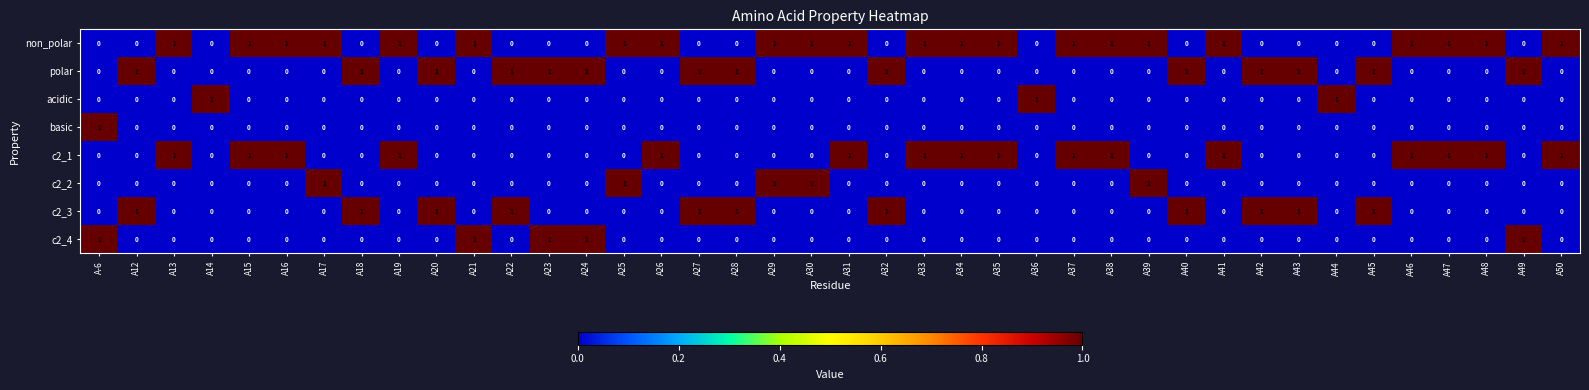

Count the non_polar values in the range 0 to 1.

40